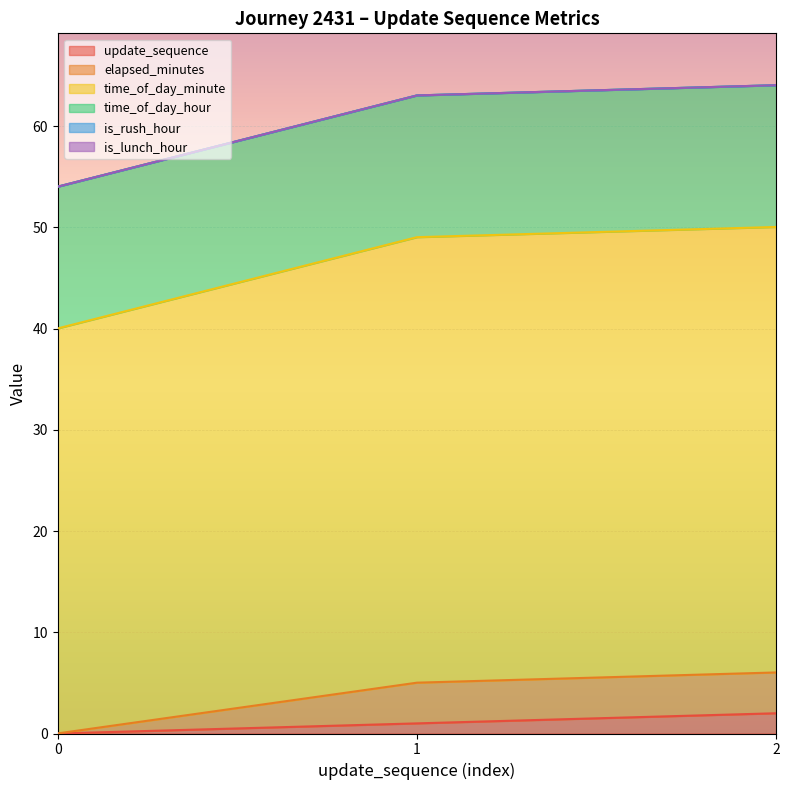

At which label does time_of_day_minute reach its peak?

2